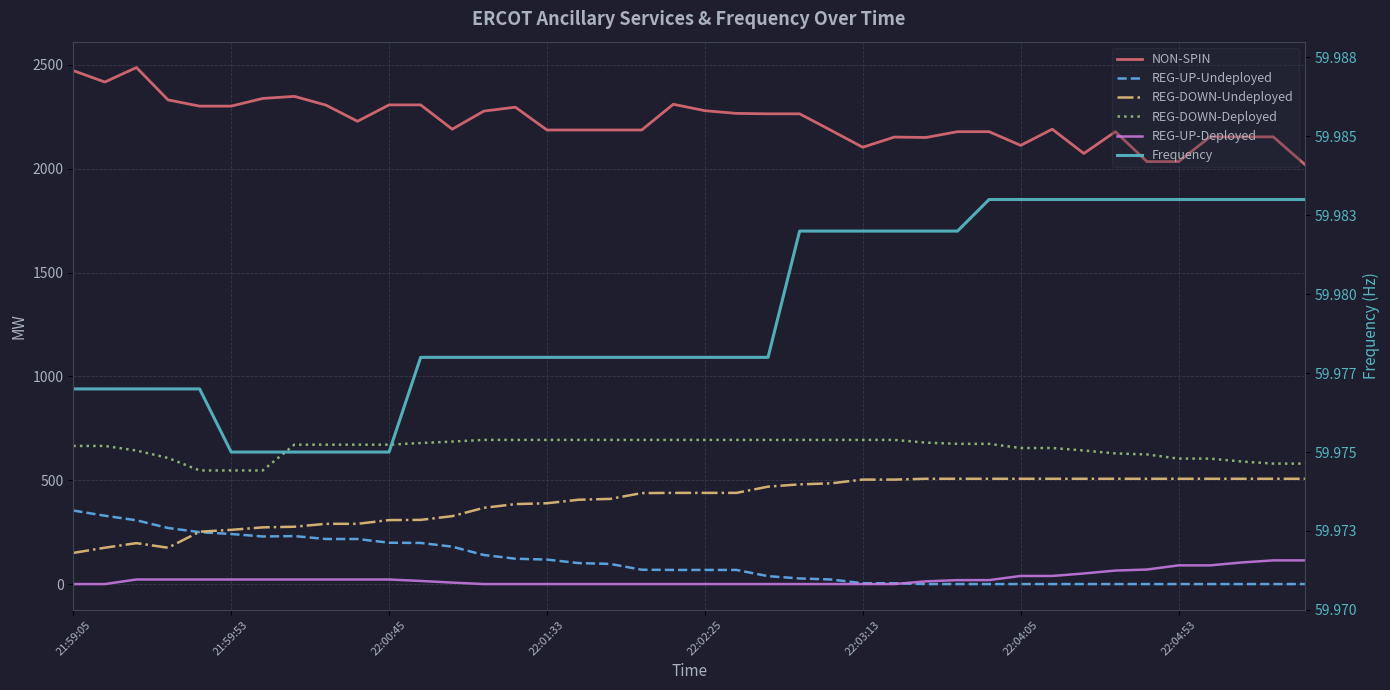

True or false: REG-UP-Undeployed has a value of -206.7 at 31.

False